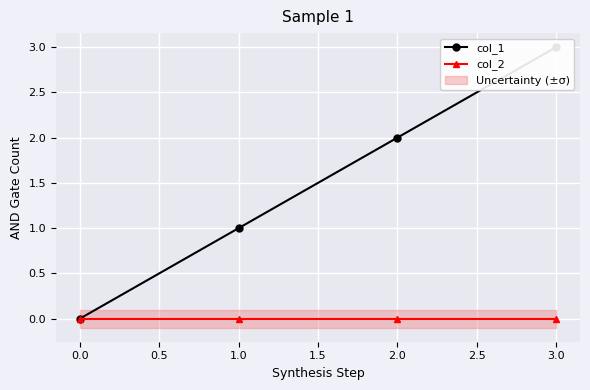

Which series has the widest spread of values?

col_1